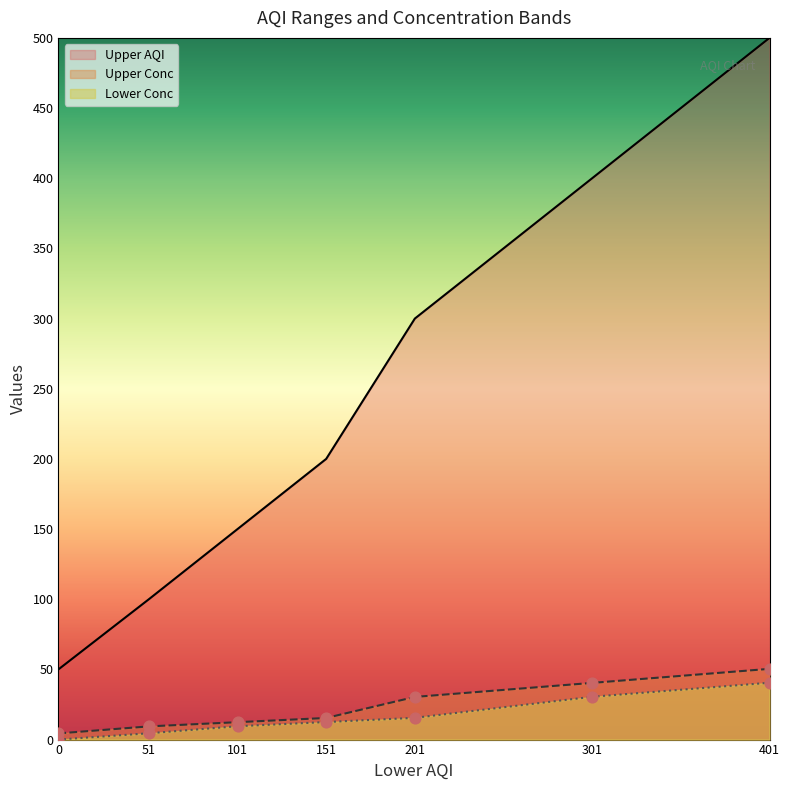

Which series has the largest total across all categories?

Upper AQI